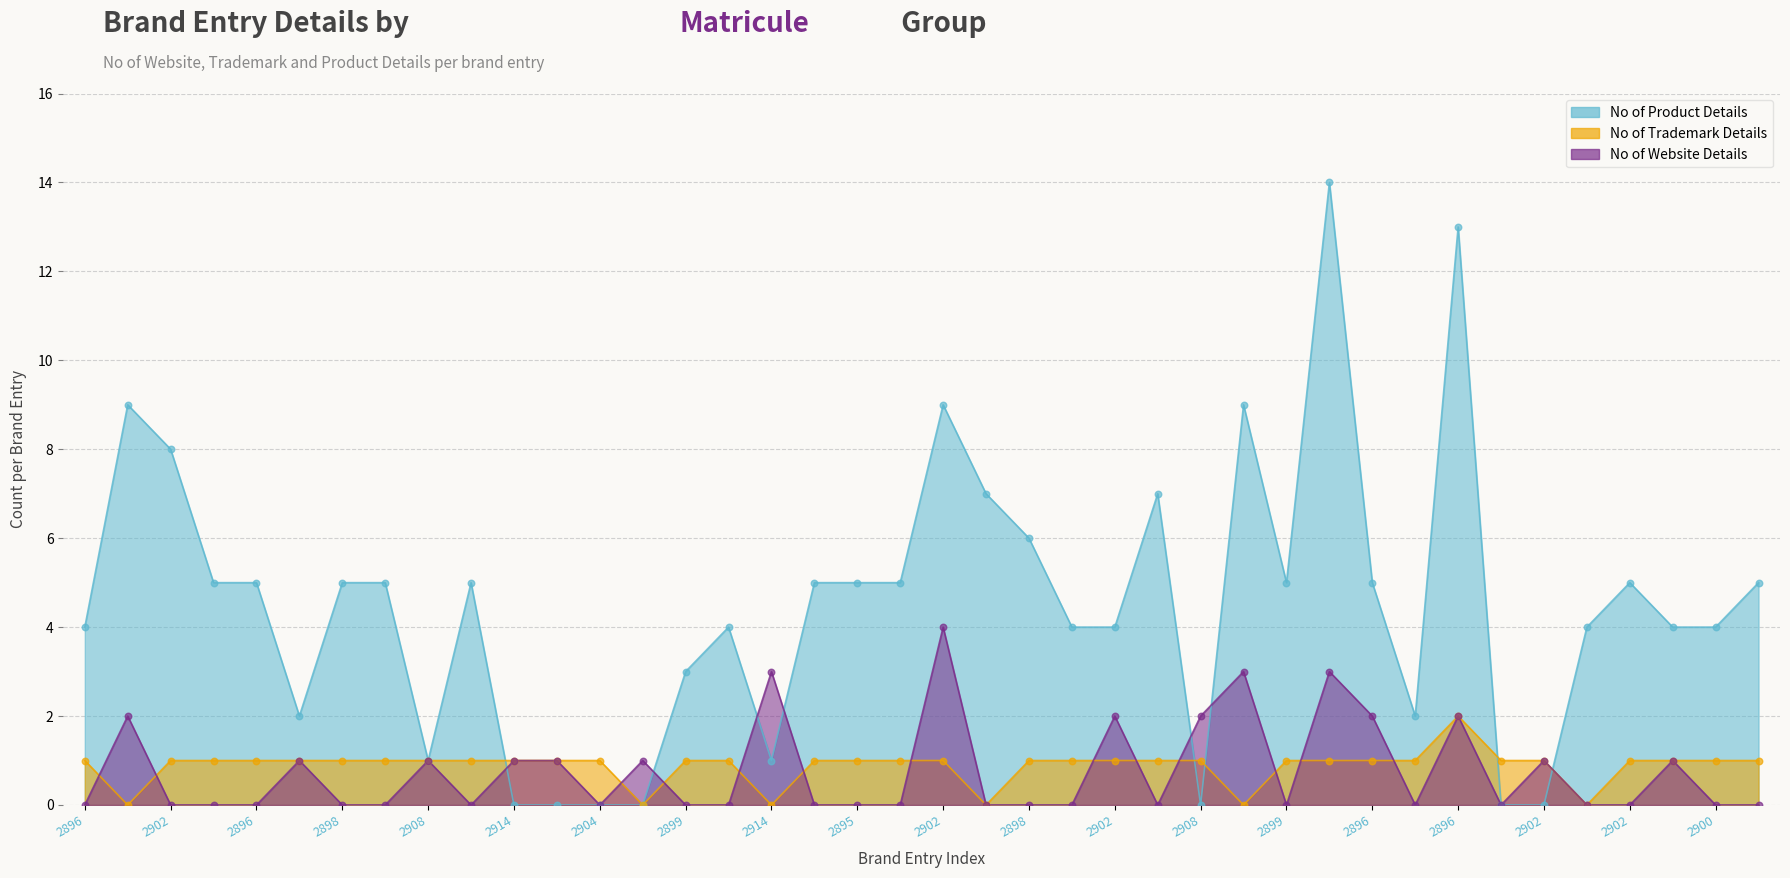

Which series has the largest total across all categories?

No of Product Details